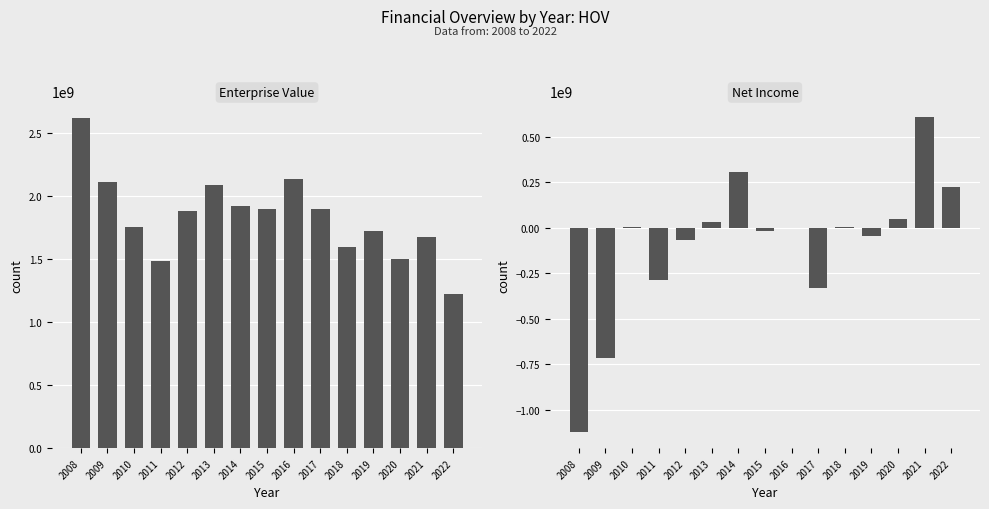

Which category has the highest value across all series?

2008